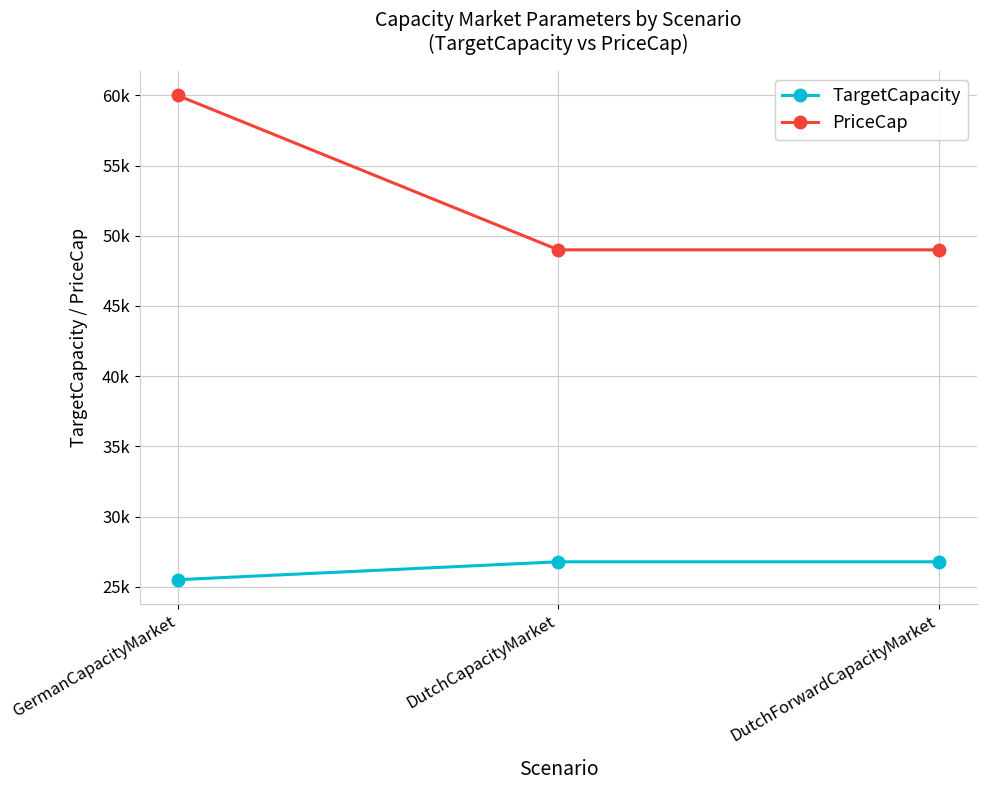

Is it true that PriceCap equals 13117 at DutchCapacityMarket?

False